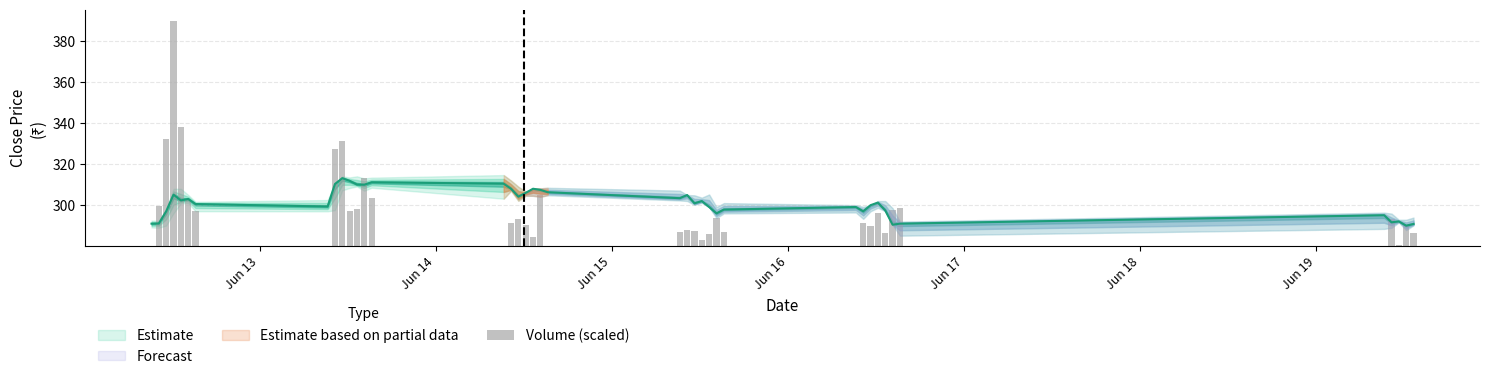

How many bars are there in total?

40